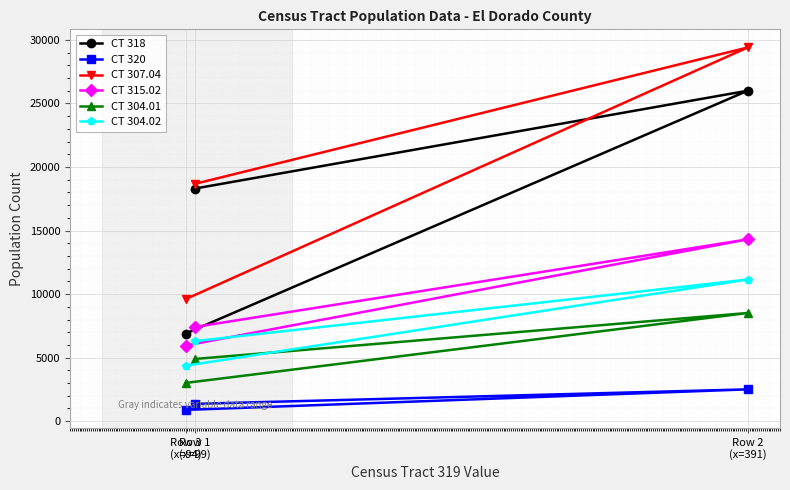

Reading left to right, extract all data points from this chart.

CT 318: Row 3
(x=94)=6895	Row 1
(x=99)=18307	Row 2
(x=391)=26004
CT 320: Row 3
(x=94)=888	Row 1
(x=99)=1366	Row 2
(x=391)=2506
CT 307.04: Row 3
(x=94)=9602	Row 1
(x=99)=18677	Row 2
(x=391)=29407
CT 315.02: Row 3
(x=94)=5953	Row 1
(x=99)=7416	Row 2
(x=391)=14310
CT 304.01: Row 3
(x=94)=3011	Row 1
(x=99)=4898	Row 2
(x=391)=8514
CT 304.02: Row 3
(x=94)=4368	Row 1
(x=99)=6303	Row 2
(x=391)=11147